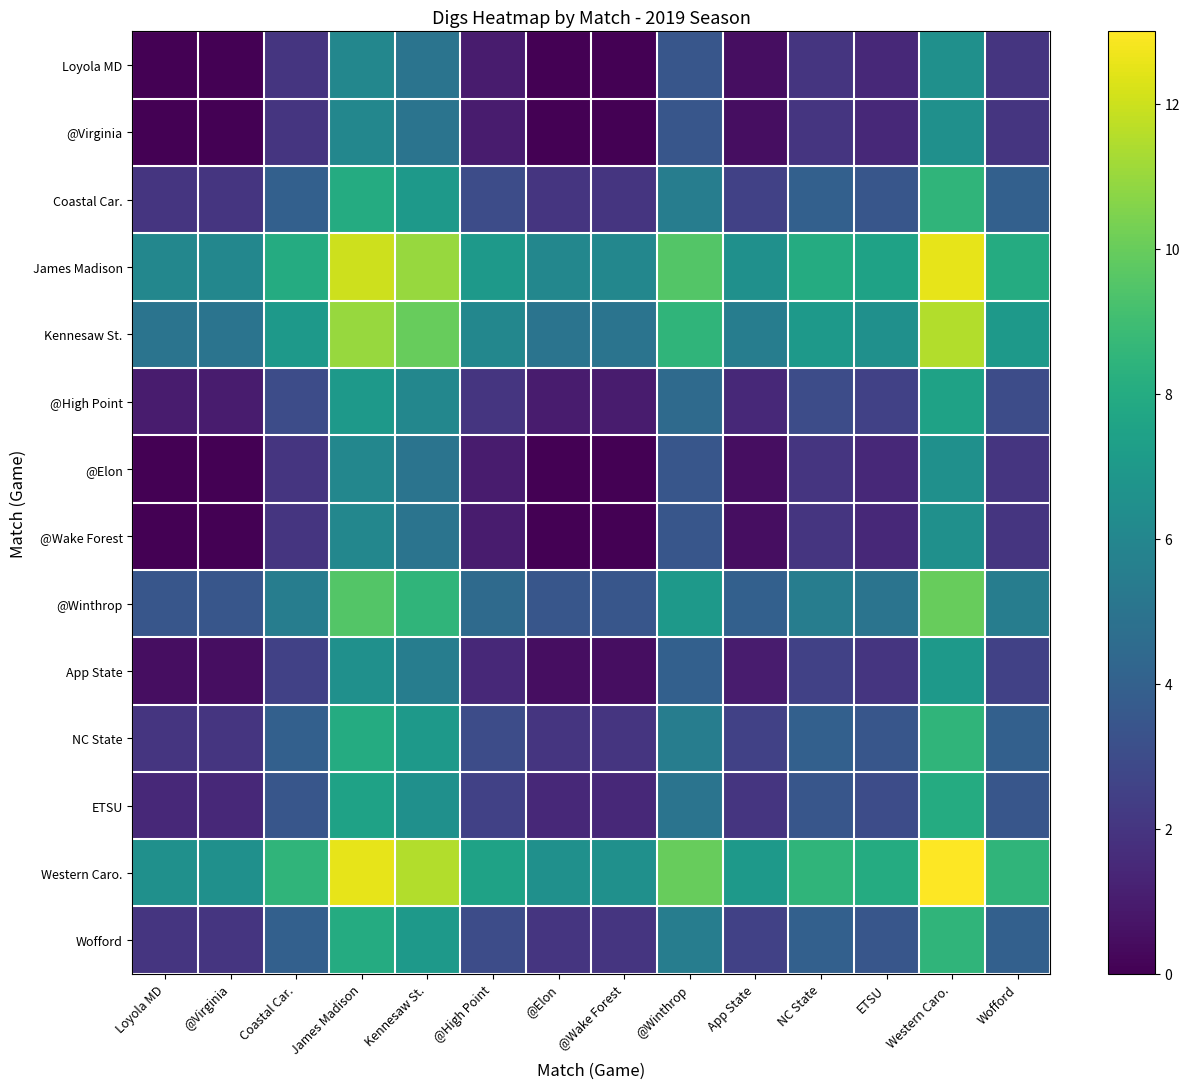

Reading left to right, transcribe all the data shown in this chart.

Loyola MD: Loyola MD=0.0	@Virginia=0.0	Coastal Car.=2.0	James Madison=6.0	Kennesaw St.=5.0	@High Point=1.0	@Elon=0.0	@Wake Forest=0.0	@Winthrop=3.5	App State=0.5	NC State=2.0	ETSU=1.5	Western Caro.=6.5	Wofford=2.0
@Virginia: Loyola MD=0.0	@Virginia=0.0	Coastal Car.=2.0	James Madison=6.0	Kennesaw St.=5.0	@High Point=1.0	@Elon=0.0	@Wake Forest=0.0	@Winthrop=3.5	App State=0.5	NC State=2.0	ETSU=1.5	Western Caro.=6.5	Wofford=2.0
Coastal Car.: Loyola MD=2.0	@Virginia=2.0	Coastal Car.=4.0	James Madison=8.0	Kennesaw St.=7.0	@High Point=3.0	@Elon=2.0	@Wake Forest=2.0	@Winthrop=5.5	App State=2.5	NC State=4.0	ETSU=3.5	Western Caro.=8.5	Wofford=4.0
James Madison: Loyola MD=6.0	@Virginia=6.0	Coastal Car.=8.0	James Madison=12.0	Kennesaw St.=11.0	@High Point=7.0	@Elon=6.0	@Wake Forest=6.0	@Winthrop=9.5	App State=6.5	NC State=8.0	ETSU=7.5	Western Caro.=12.5	Wofford=8.0
Kennesaw St.: Loyola MD=5.0	@Virginia=5.0	Coastal Car.=7.0	James Madison=11.0	Kennesaw St.=10.0	@High Point=6.0	@Elon=5.0	@Wake Forest=5.0	@Winthrop=8.5	App State=5.5	NC State=7.0	ETSU=6.5	Western Caro.=11.5	Wofford=7.0
@High Point: Loyola MD=1.0	@Virginia=1.0	Coastal Car.=3.0	James Madison=7.0	Kennesaw St.=6.0	@High Point=2.0	@Elon=1.0	@Wake Forest=1.0	@Winthrop=4.5	App State=1.5	NC State=3.0	ETSU=2.5	Western Caro.=7.5	Wofford=3.0
@Elon: Loyola MD=0.0	@Virginia=0.0	Coastal Car.=2.0	James Madison=6.0	Kennesaw St.=5.0	@High Point=1.0	@Elon=0.0	@Wake Forest=0.0	@Winthrop=3.5	App State=0.5	NC State=2.0	ETSU=1.5	Western Caro.=6.5	Wofford=2.0
@Wake Forest: Loyola MD=0.0	@Virginia=0.0	Coastal Car.=2.0	James Madison=6.0	Kennesaw St.=5.0	@High Point=1.0	@Elon=0.0	@Wake Forest=0.0	@Winthrop=3.5	App State=0.5	NC State=2.0	ETSU=1.5	Western Caro.=6.5	Wofford=2.0
@Winthrop: Loyola MD=3.5	@Virginia=3.5	Coastal Car.=5.5	James Madison=9.5	Kennesaw St.=8.5	@High Point=4.5	@Elon=3.5	@Wake Forest=3.5	@Winthrop=7.0	App State=4.0	NC State=5.5	ETSU=5.0	Western Caro.=10.0	Wofford=5.5
App State: Loyola MD=0.5	@Virginia=0.5	Coastal Car.=2.5	James Madison=6.5	Kennesaw St.=5.5	@High Point=1.5	@Elon=0.5	@Wake Forest=0.5	@Winthrop=4.0	App State=1.0	NC State=2.5	ETSU=2.0	Western Caro.=7.0	Wofford=2.5
NC State: Loyola MD=2.0	@Virginia=2.0	Coastal Car.=4.0	James Madison=8.0	Kennesaw St.=7.0	@High Point=3.0	@Elon=2.0	@Wake Forest=2.0	@Winthrop=5.5	App State=2.5	NC State=4.0	ETSU=3.5	Western Caro.=8.5	Wofford=4.0
ETSU: Loyola MD=1.5	@Virginia=1.5	Coastal Car.=3.5	James Madison=7.5	Kennesaw St.=6.5	@High Point=2.5	@Elon=1.5	@Wake Forest=1.5	@Winthrop=5.0	App State=2.0	NC State=3.5	ETSU=3.0	Western Caro.=8.0	Wofford=3.5
Western Caro.: Loyola MD=6.5	@Virginia=6.5	Coastal Car.=8.5	James Madison=12.5	Kennesaw St.=11.5	@High Point=7.5	@Elon=6.5	@Wake Forest=6.5	@Winthrop=10.0	App State=7.0	NC State=8.5	ETSU=8.0	Western Caro.=13.0	Wofford=8.5
Wofford: Loyola MD=2.0	@Virginia=2.0	Coastal Car.=4.0	James Madison=8.0	Kennesaw St.=7.0	@High Point=3.0	@Elon=2.0	@Wake Forest=2.0	@Winthrop=5.5	App State=2.5	NC State=4.0	ETSU=3.5	Western Caro.=8.5	Wofford=4.0